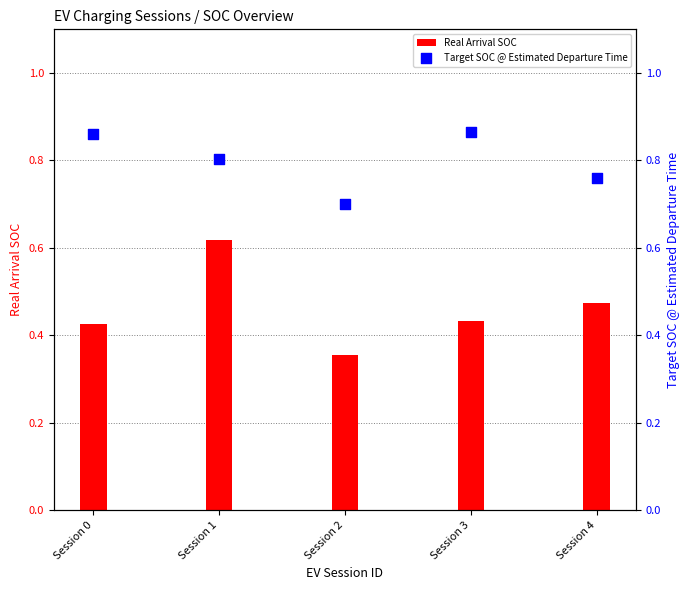

At which category is the sum across all series the highest?

Session 1